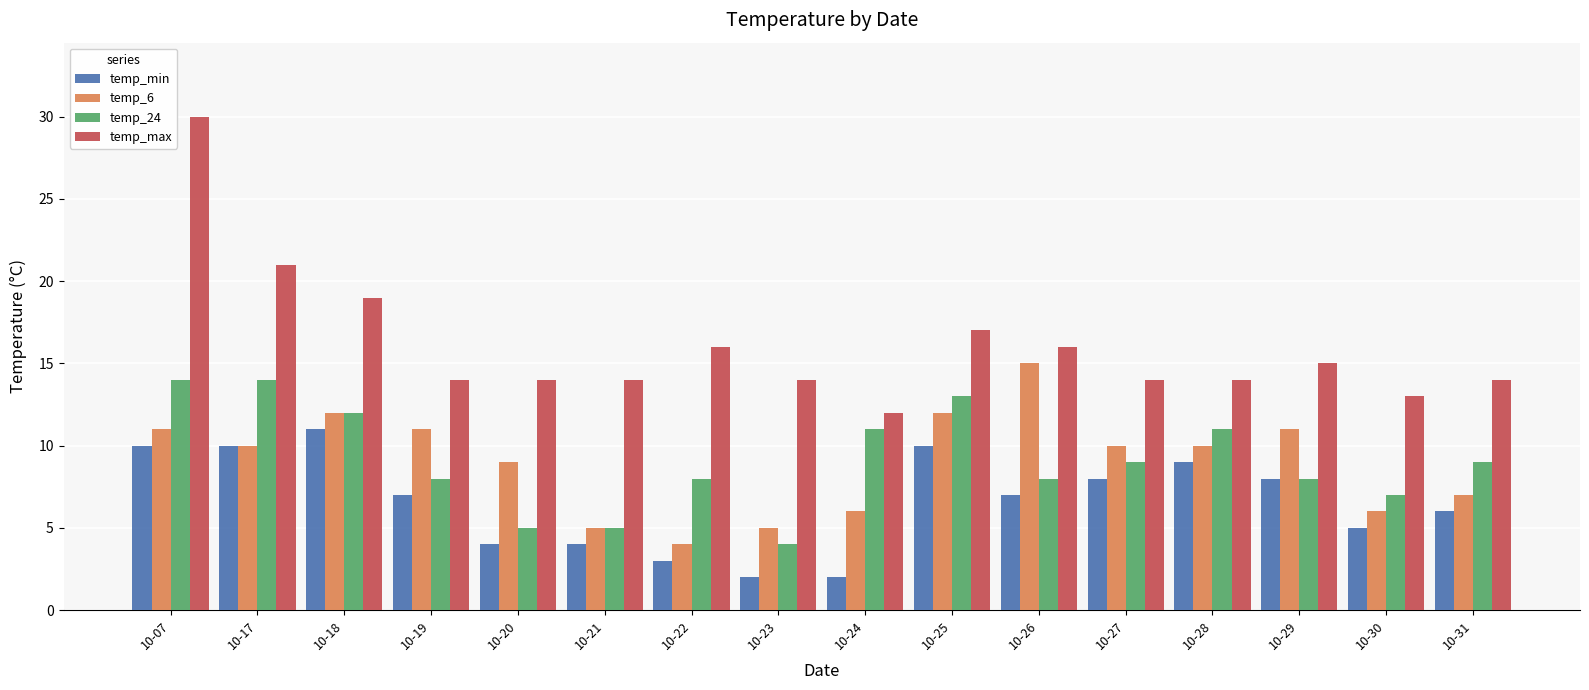

How many data points does each series have?

16